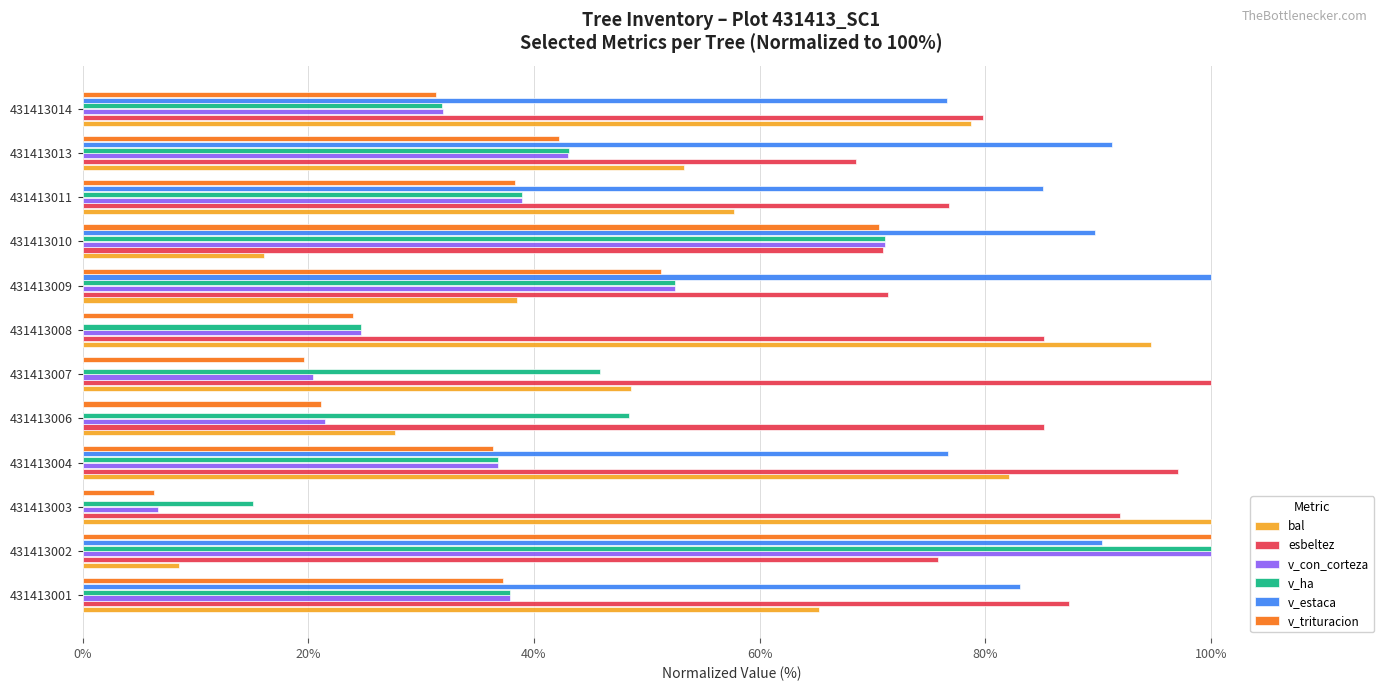

What is the average value of the bal series?

55.9